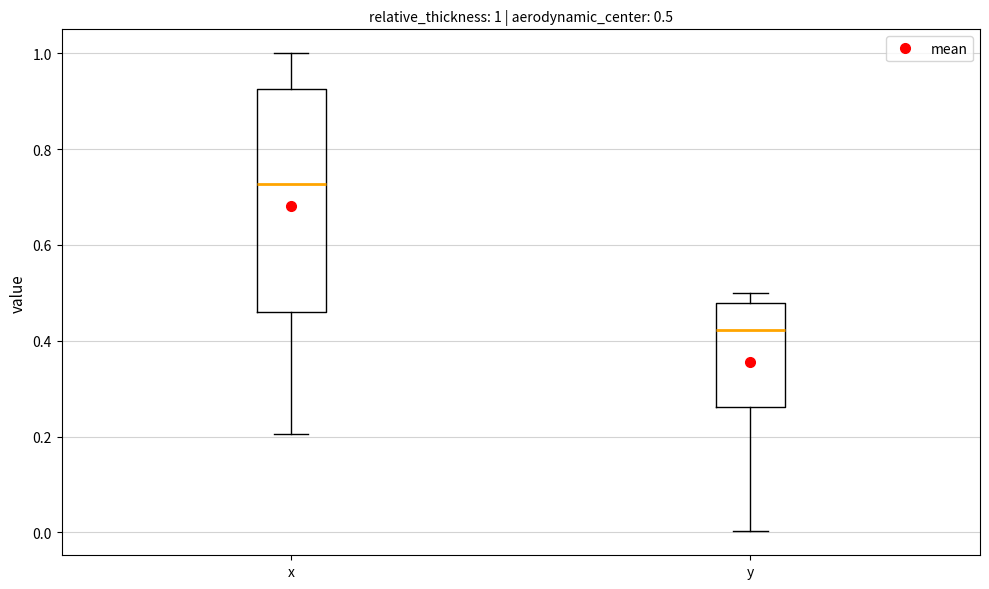

Which box is the tallest, from its lower edge to its upper edge?

x